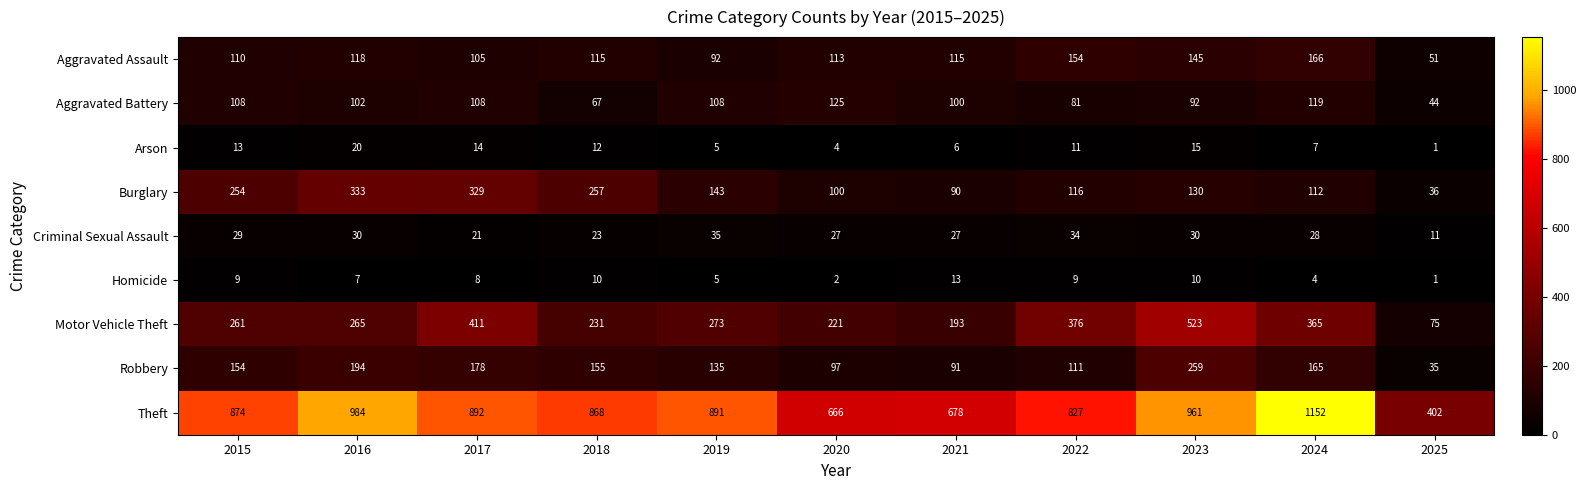

What is the total value across all series at 2025?

656